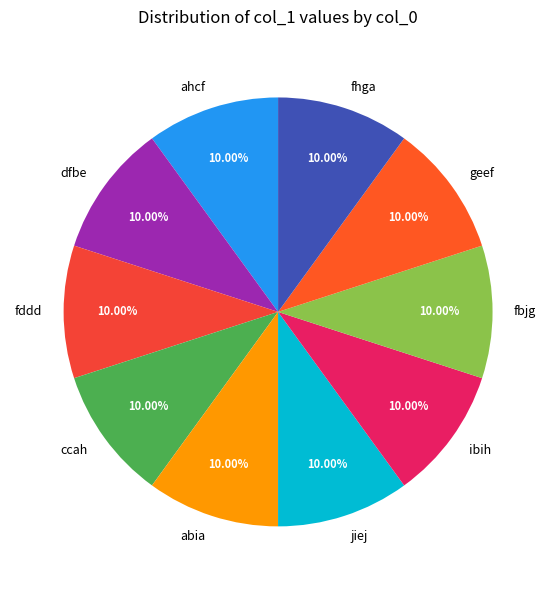

How many slices are in this pie chart?

10